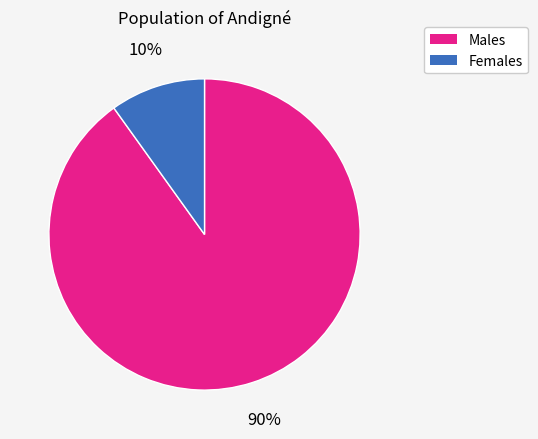

Is there any slice that represents more than half of the pie?

Yes